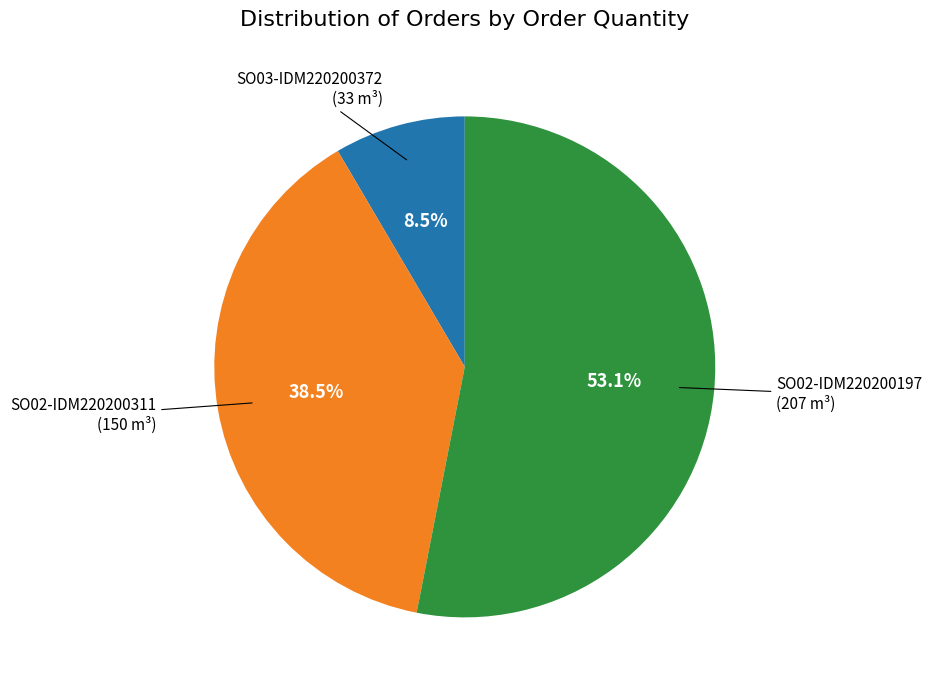

Is there a majority slice in this chart?

Yes